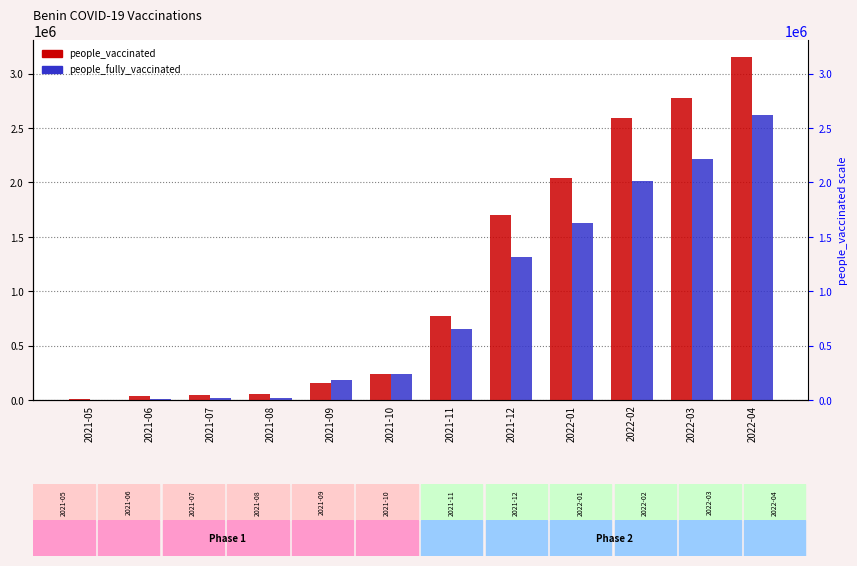

Reading left to right, list all the values displayed in this chart.

people_vaccinated: 12516	36188	43377	50751	152699	238775	774881	1699784	2039793	2591583	2777245	3152148
people_fully_vaccinated: 418	9920	14509	21405	186951	234686	652351	1319264	1625516	2013843	2214327	2619609